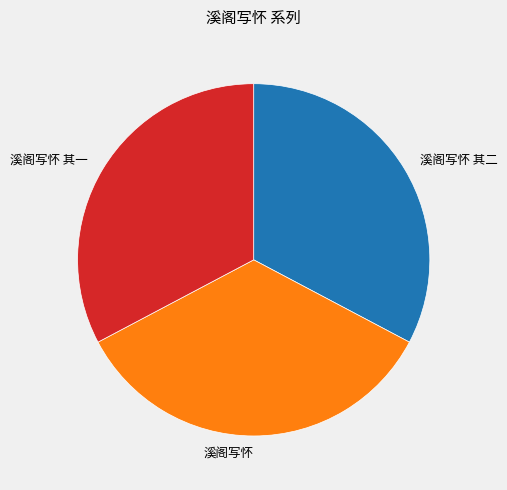

Is it true that 溪阁写怀 其一 is 39% of the pie?

False